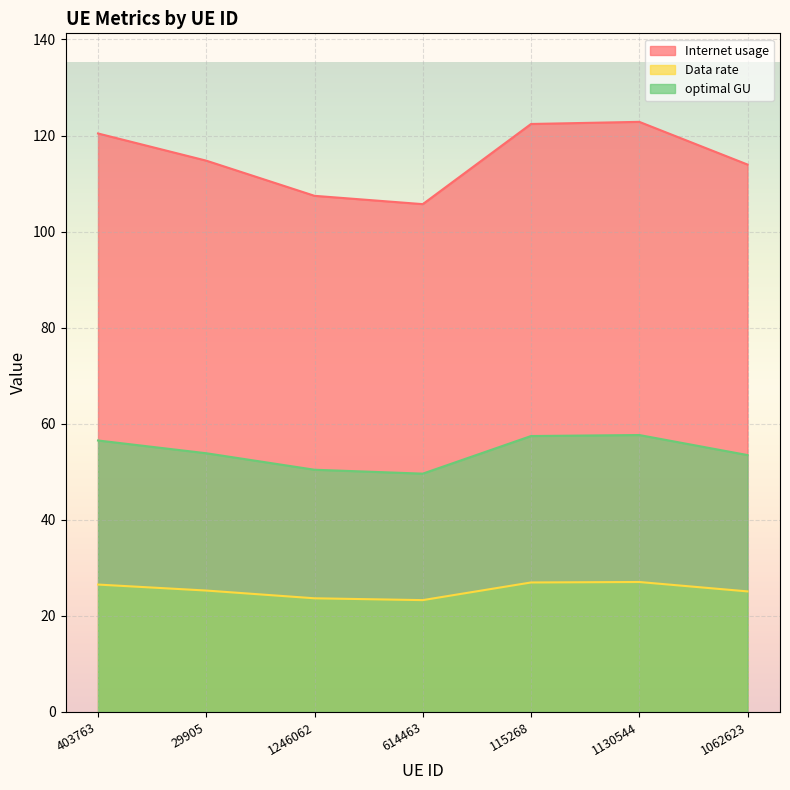

Rank the series by their average value, from highest to lowest.

Internet usage, optimal GU, Data rate